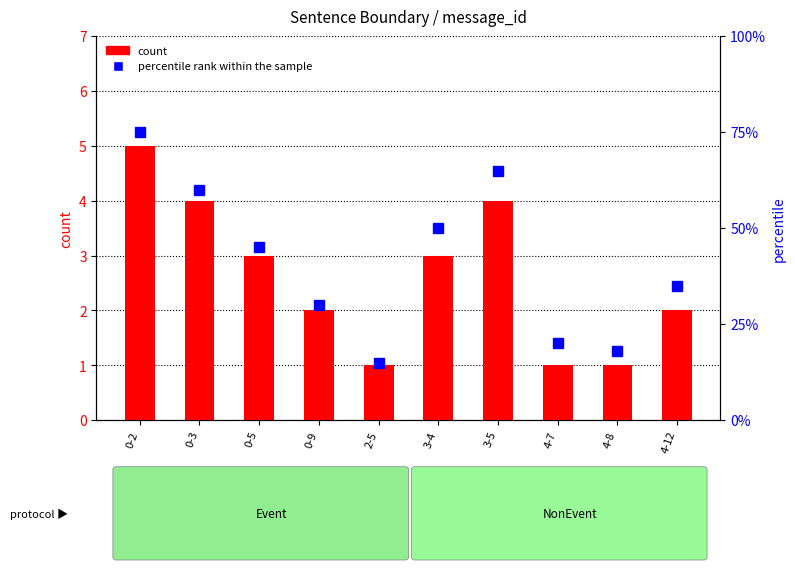

What is the difference between the maximum and minimum values in the count series?

4